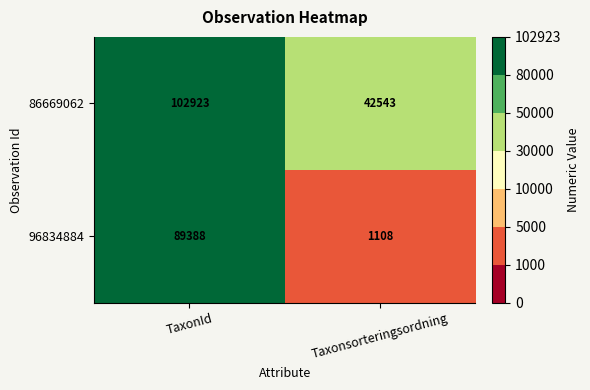

The value of 96834884 at Taxonsorteringsordning is 1108. True or false?

True